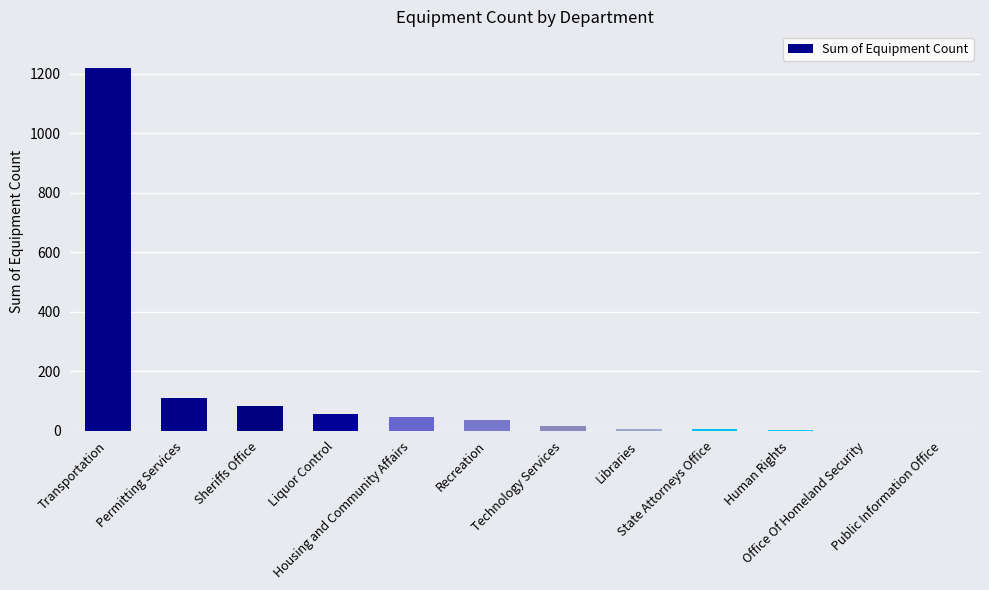

What is the sum of all values?

1582